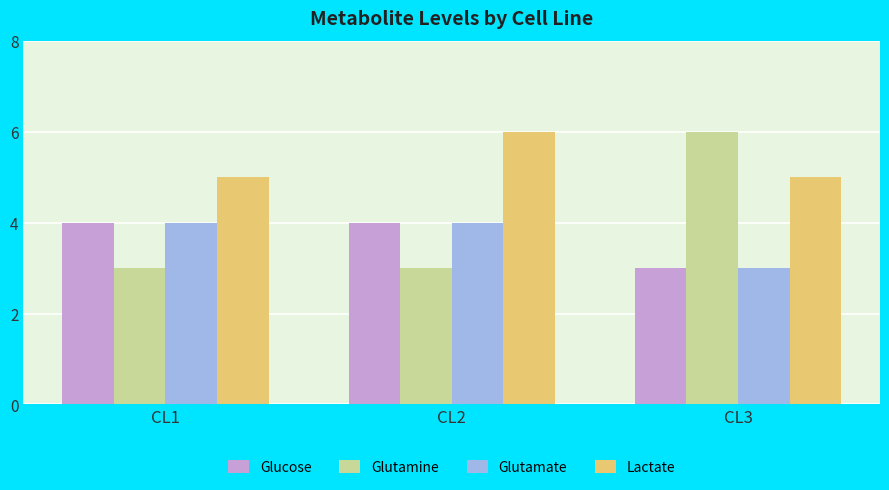

How many bars are there in total?

12